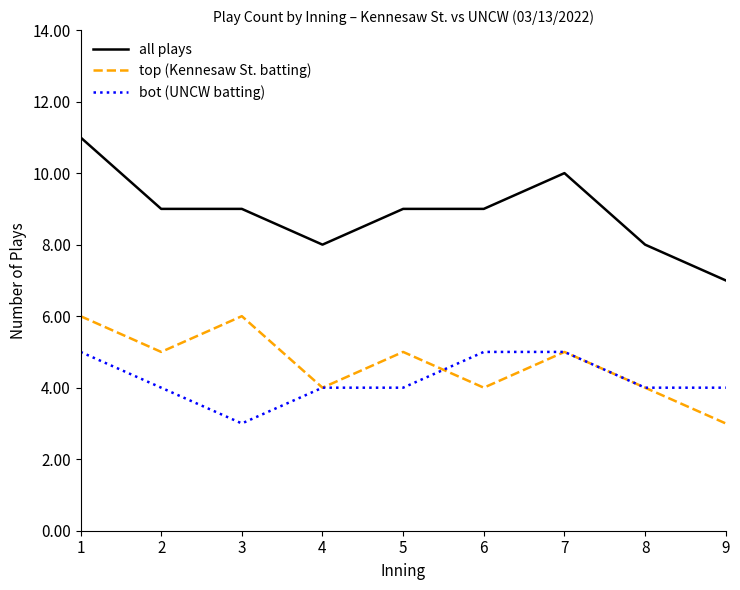

What is the sum of all top (Kennesaw St. batting) values?

42